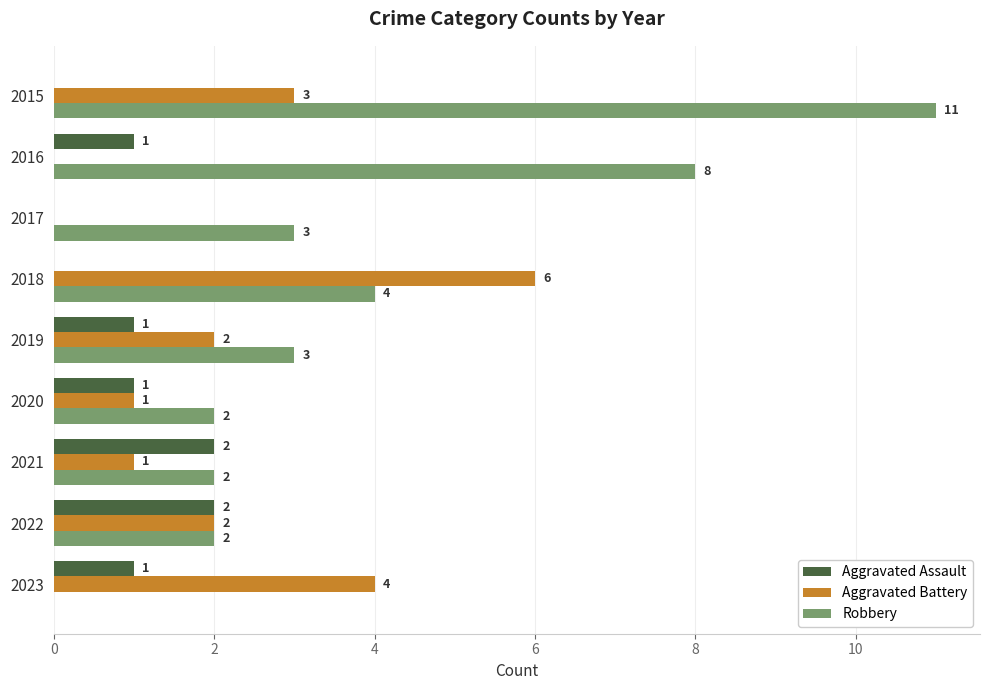

Is it true that Aggravated Battery equals 4 at 2023?

True